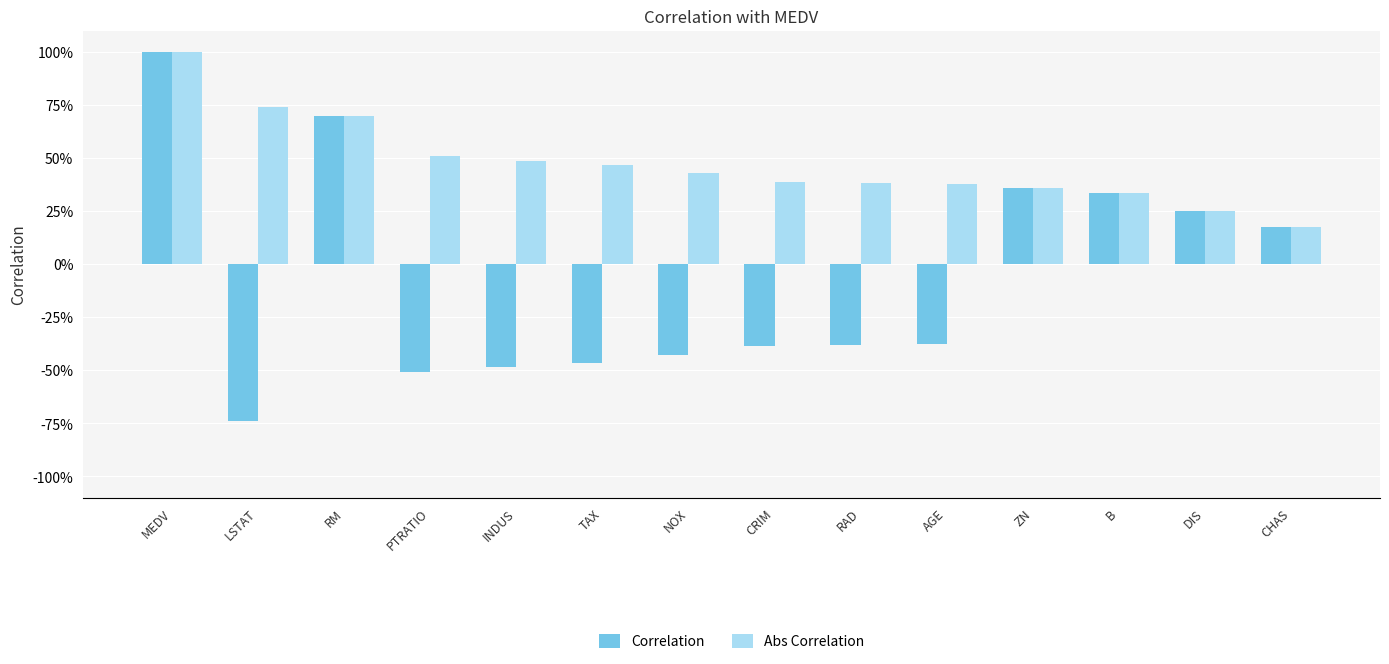

Does the chart contain any negative values?

Yes